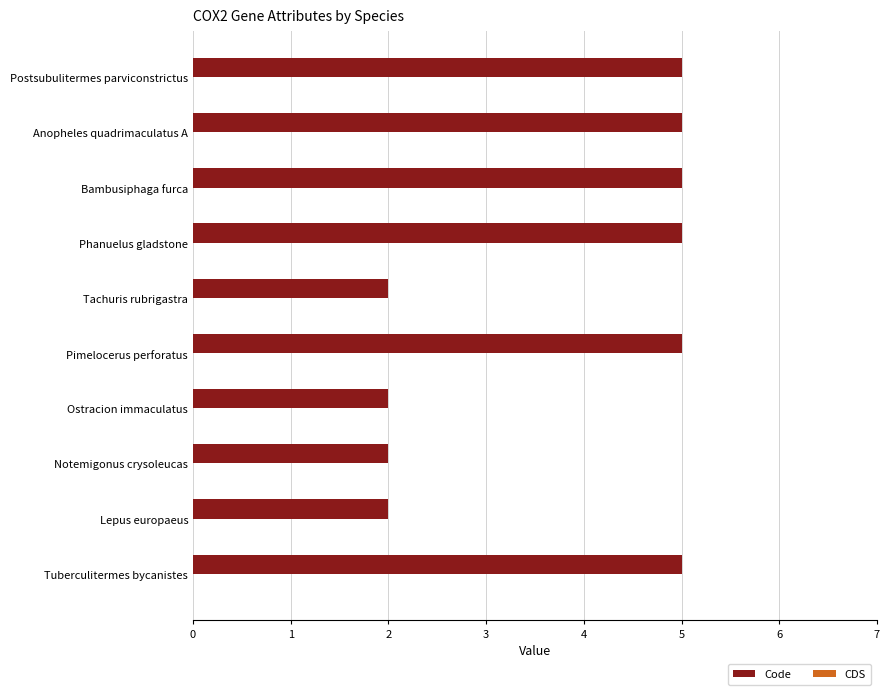

The chart shows a value of 2 at Notemigonus crysoleucas. True or false?

True